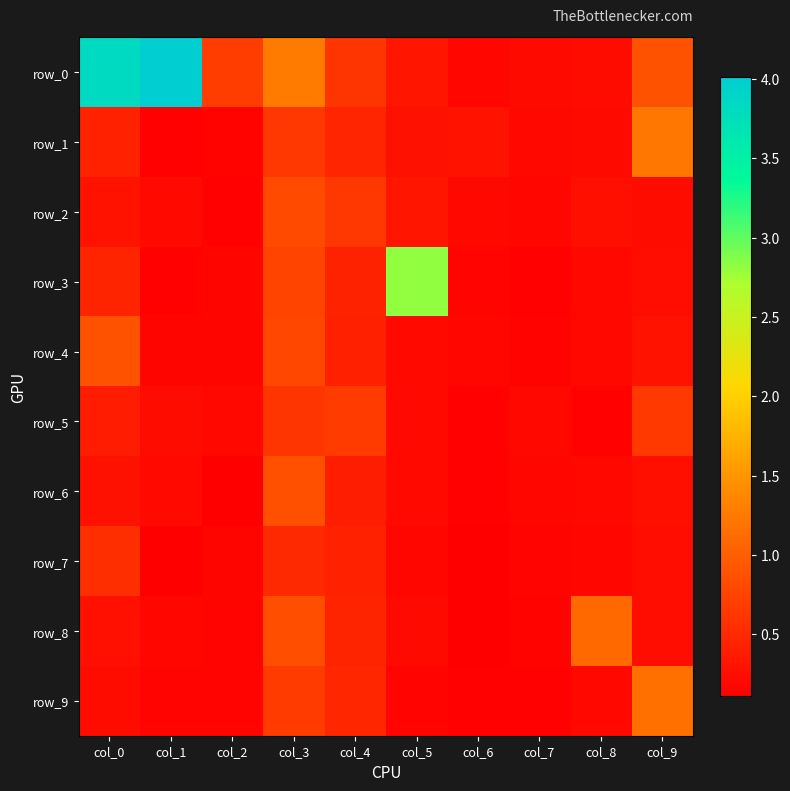

The row_0 series shows 1.1 at col_2. True or false?

False